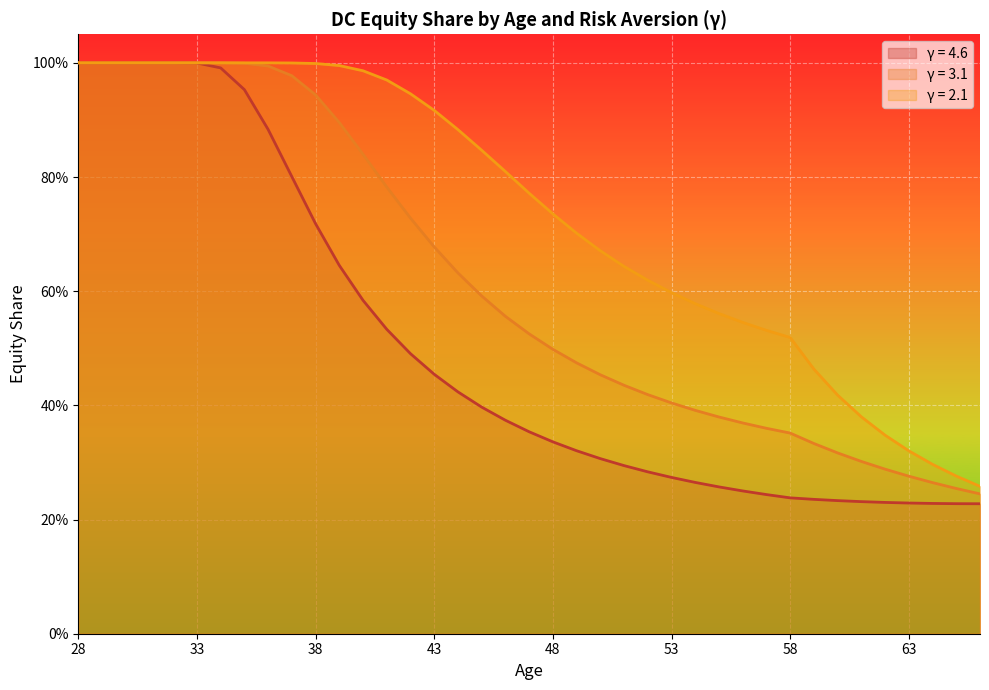

True or false: γ = 4.6 and γ = 2.1 cross at least once.

False